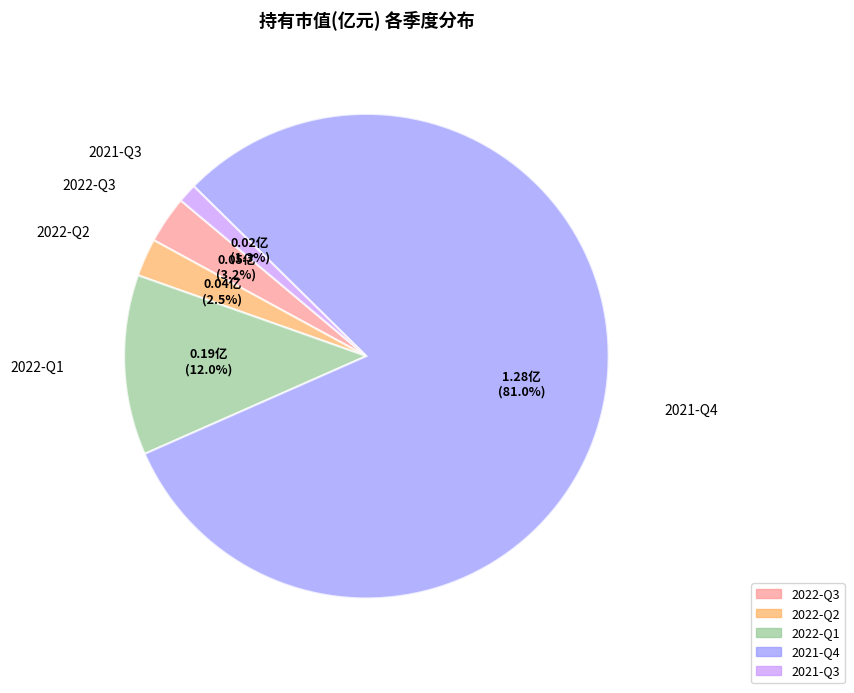

How many slices are in this pie chart?

5